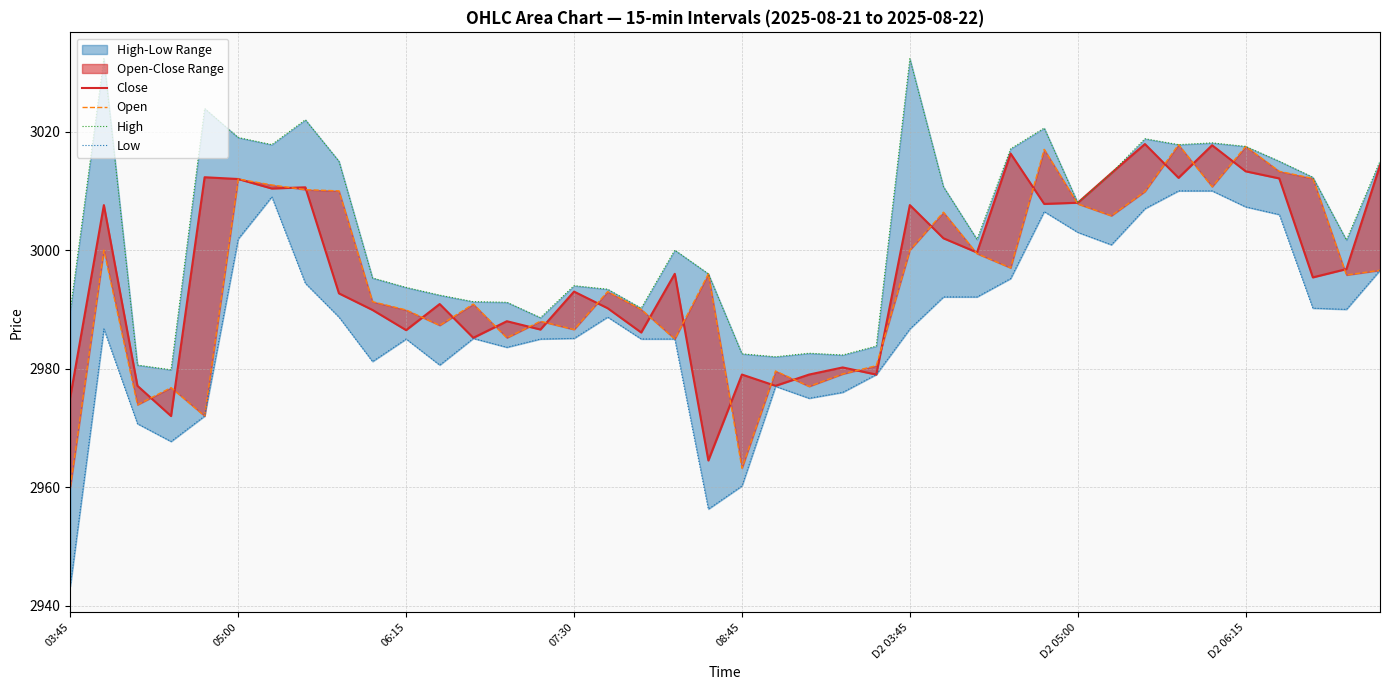

Is the value of Low at 17 greater than the value of Open at 12?

No